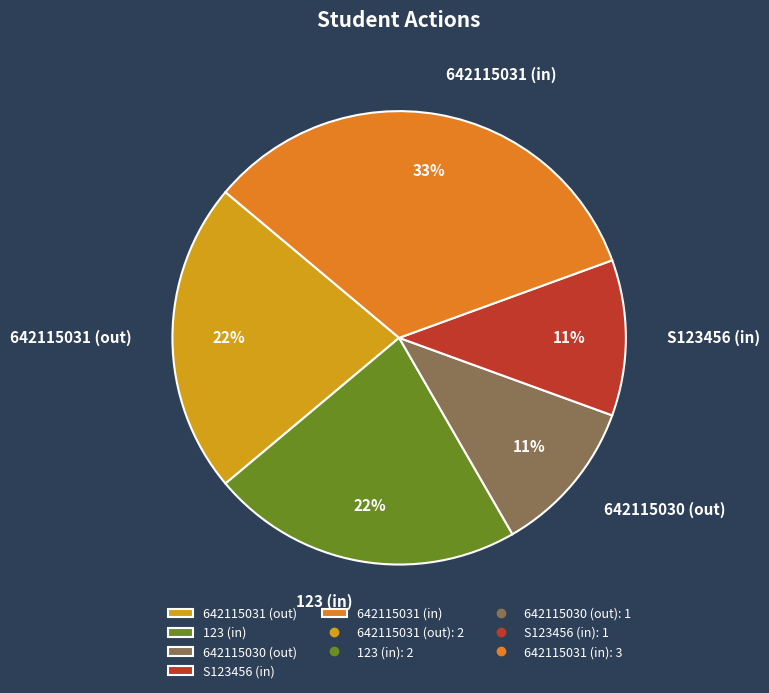

Which has a higher value, 642115030 (out) or 642115031 (out)?

642115031 (out)